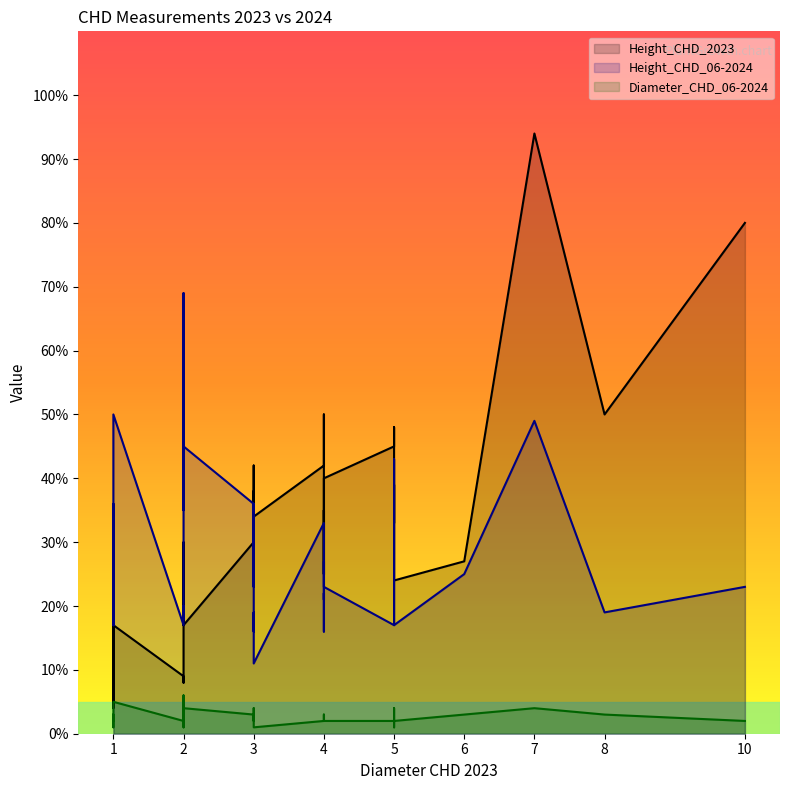

At which label does Height_CHD_06-2024 first exceed 23?

6